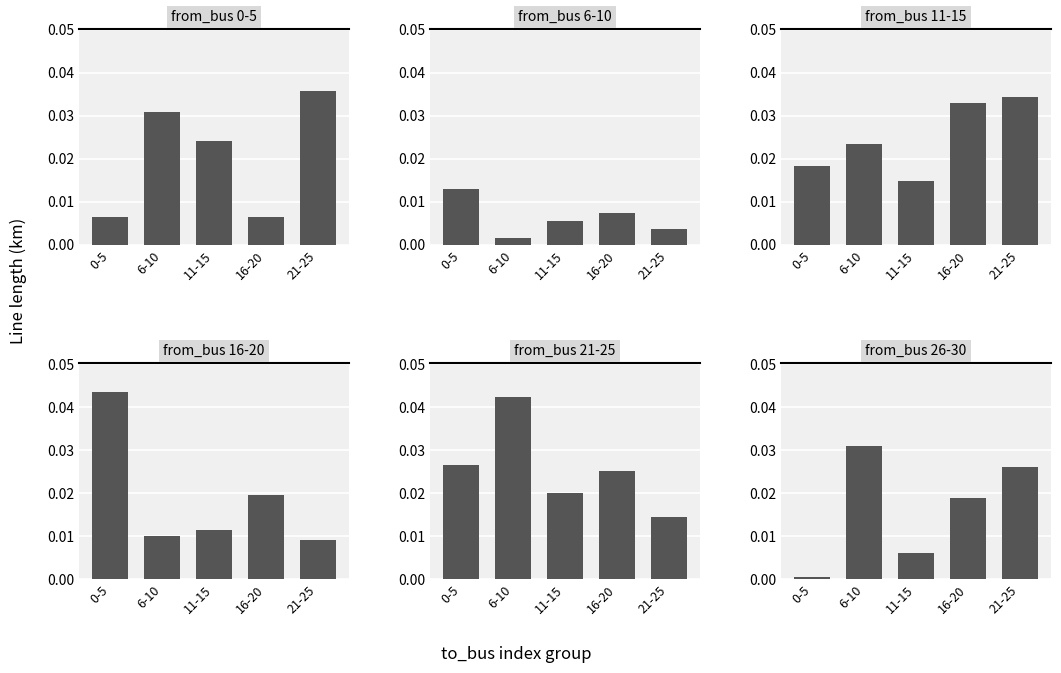

The value of from_bus 0-5 at 0-5 is 0.0. True or false?

True